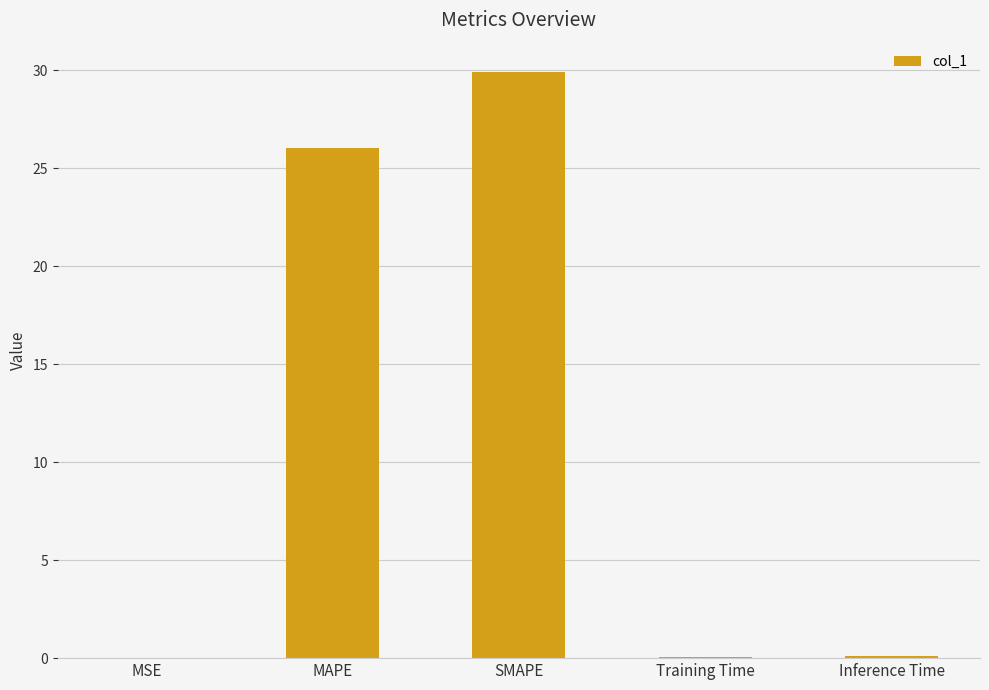

Are the bars horizontal?

No